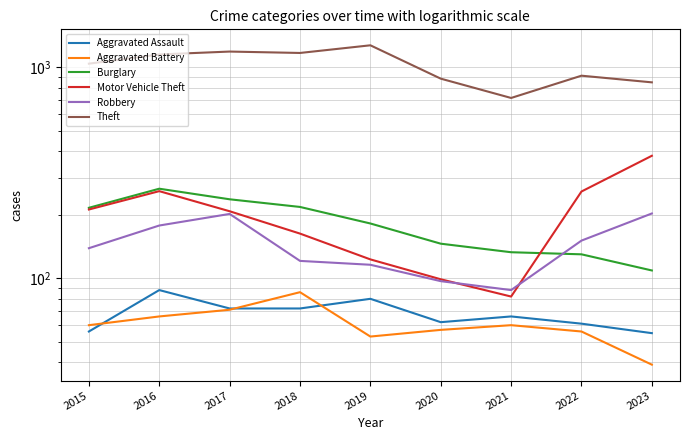

Between which two adjacent categories do Aggravated Assault and Aggravated Battery first intersect?

2015 and 2016